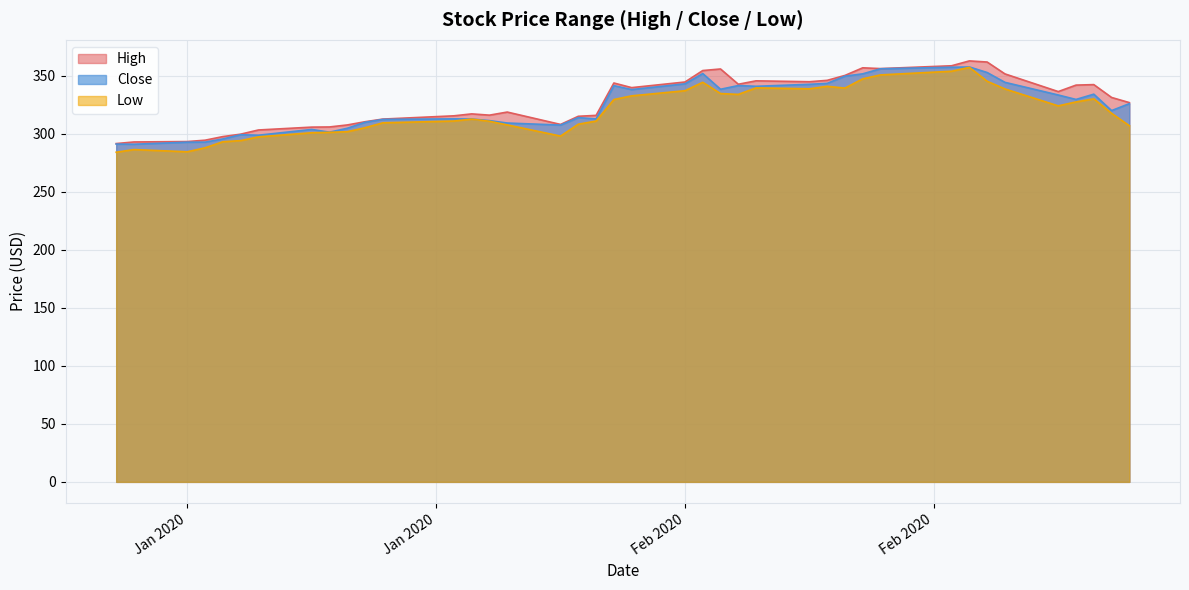

List the series in order of their peak value, highest first.

High, Close, Low